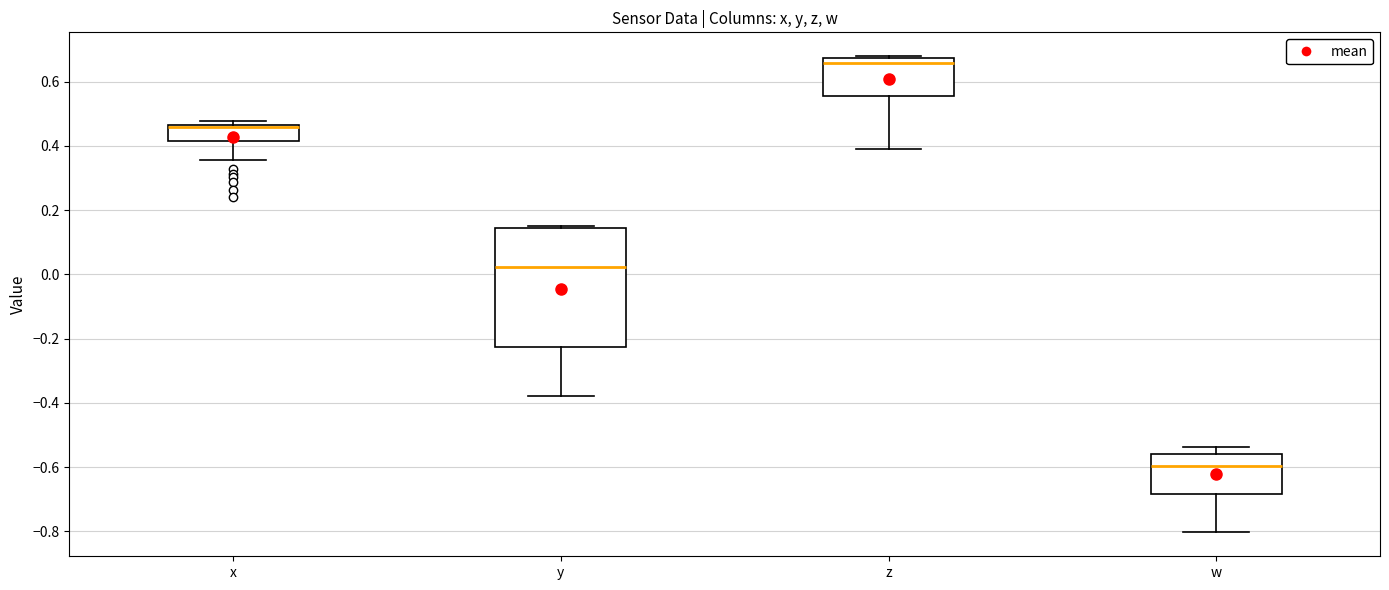

Reading left to right, transcribe this box plot: for each box, give where its median line is, the range the box spans, and where its two whiskers end, as read against the y-axis. The values are not printed on the chart, so give them approximately, as read against the axis.

x: median 0.46 (drawn on the box's upper edge), box 0.42 to 0.46, whiskers 0.36 to 0.48
y: median 0.02, box -0.22 to 0.14, whiskers -0.38 to 0.14
z: median 0.66, box 0.56 to 0.68, whiskers 0.40 to 0.68
w: median -0.60, box -0.68 to -0.56, whiskers -0.80 to -0.54